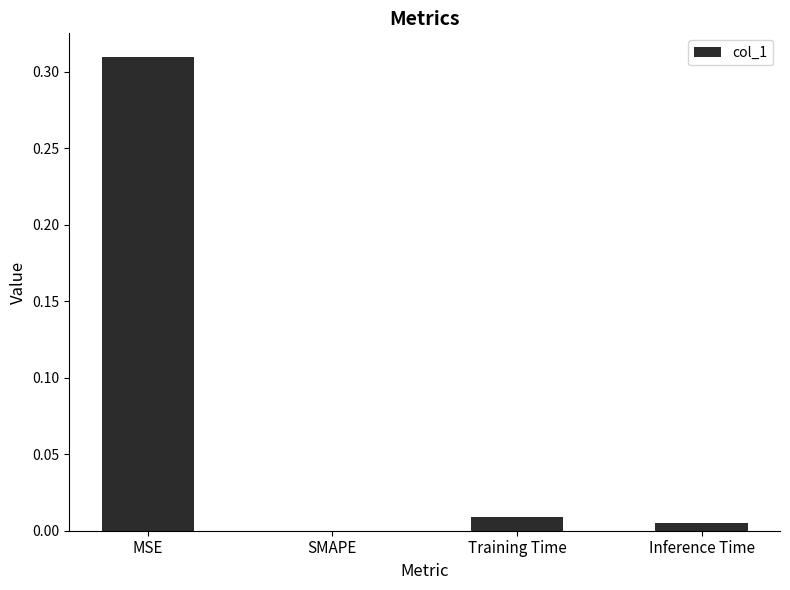

Between Inference Time and Training Time, which is larger?

Training Time